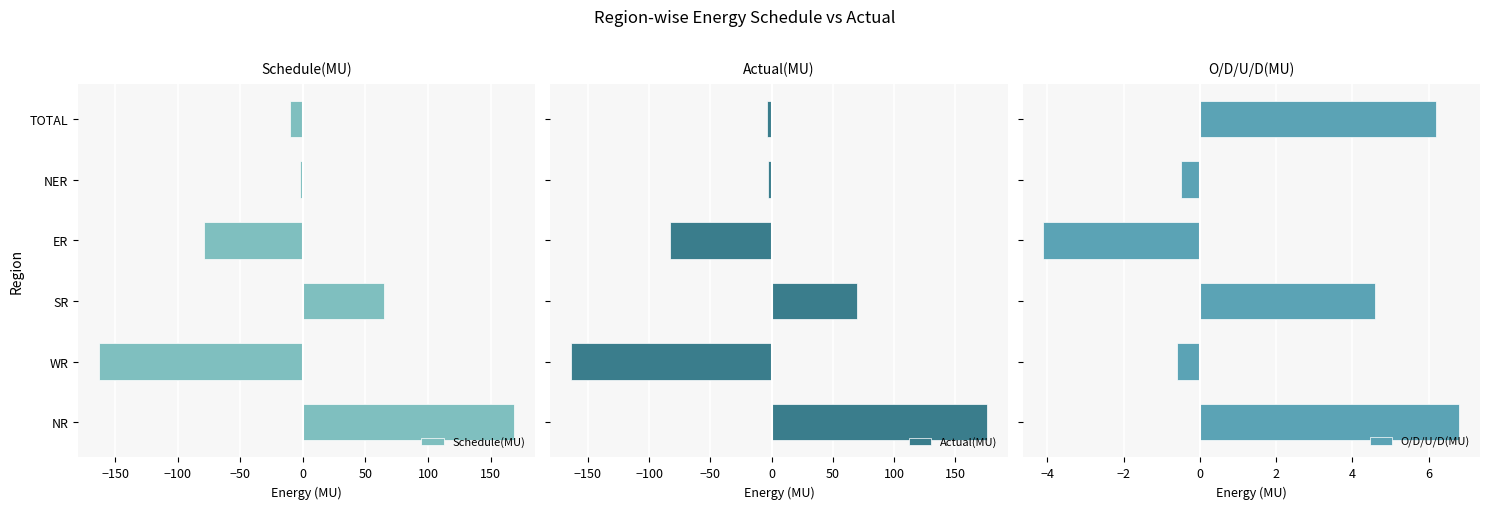

What is the maximum value for Actual(MU)?

175.9